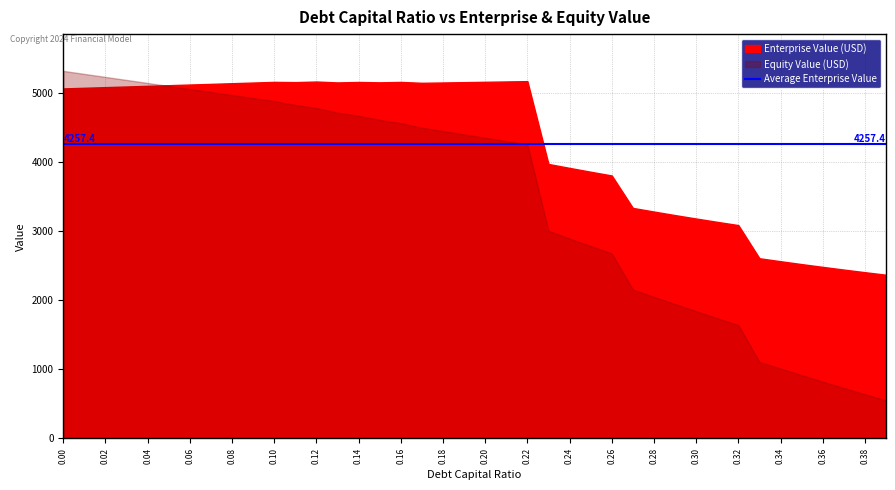

Rank the categories by Enterprise Value value from lowest to highest.

0.39, 0.38, 0.37, 0.36, 0.35, 0.34, 0.33, 0.32, 0.31, 0.3, 0.29, 0.28, 0.27, 0.26, 0.25, 0.24, 0.23, 0.0, 0.01, 0.02, 0.03, 0.04, 0.05, 0.06, 0.07, 0.08, 0.17, 0.09, 0.18, 0.13, 0.15, 0.19, 0.11, 0.14, 0.16, 0.1, 0.2, 0.12, 0.21, 0.22